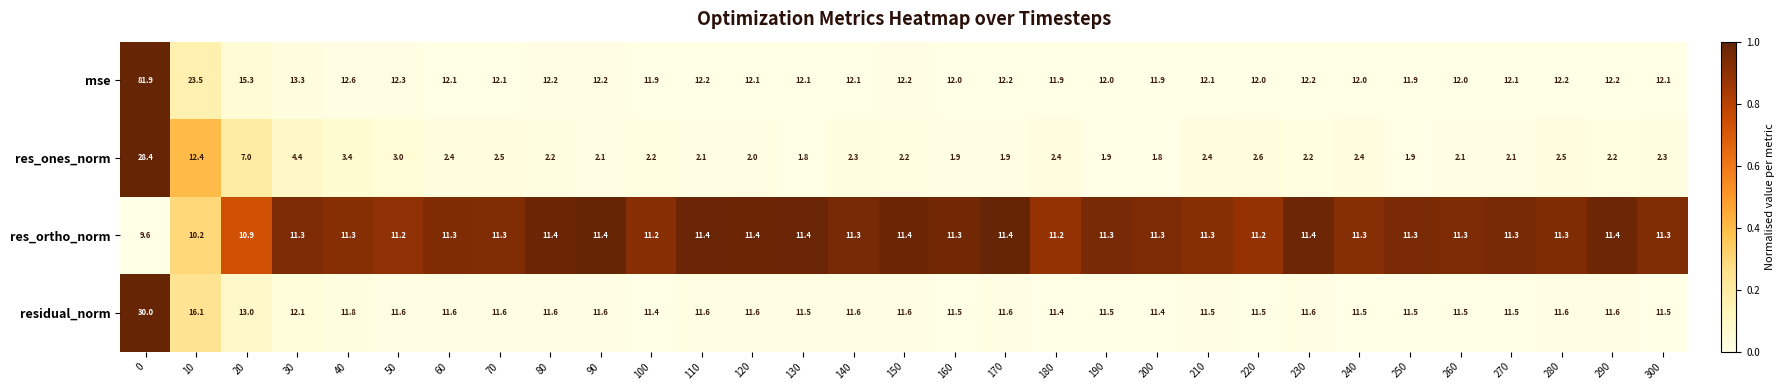

How many distinct data groups are displayed?

4